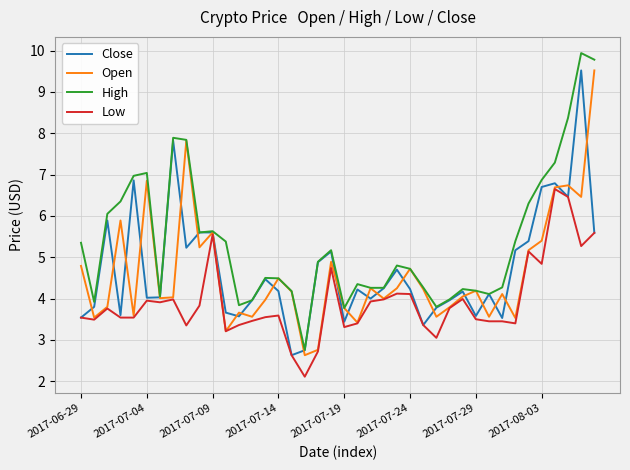

What is the greatest value displayed?

9.9